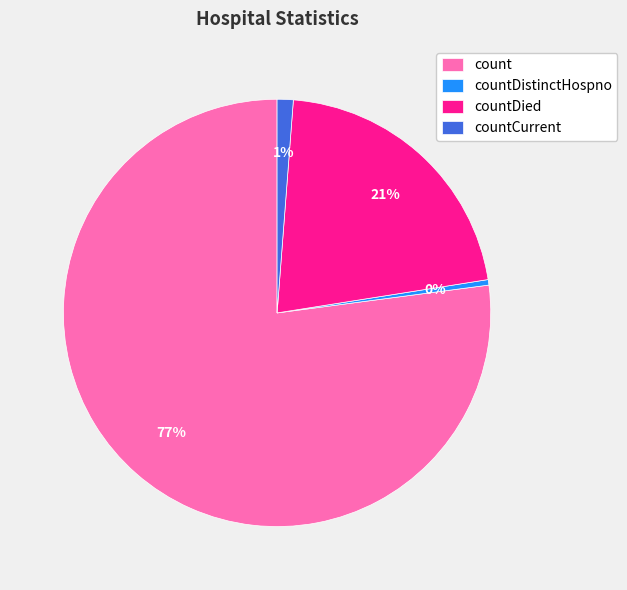

Is there a majority slice in this chart?

Yes